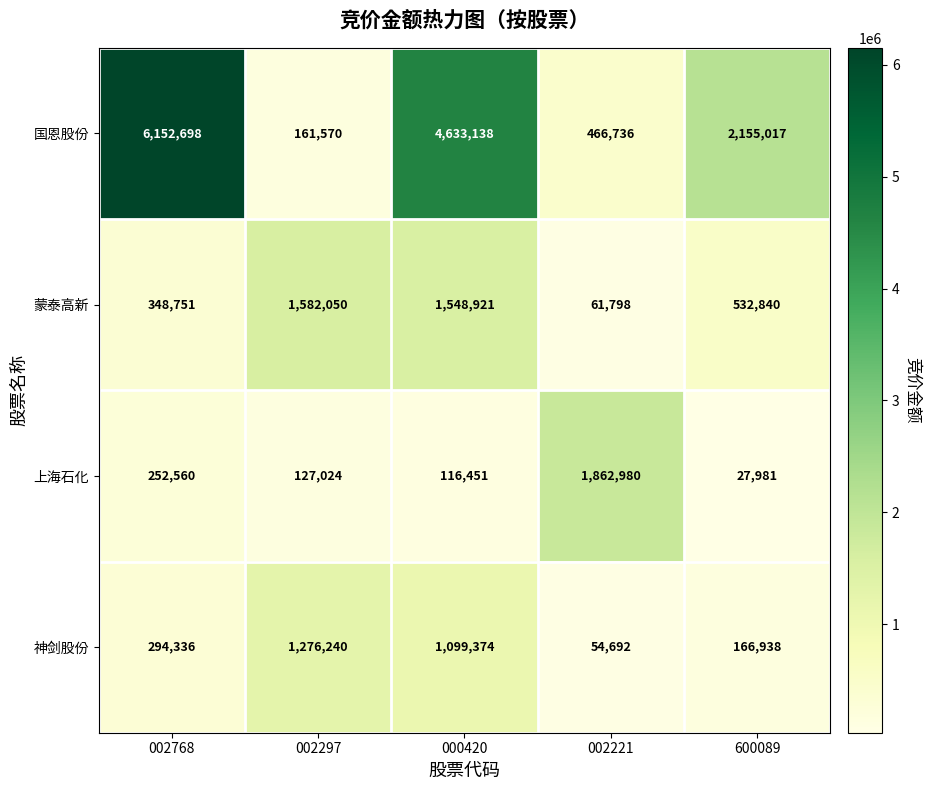

Where does the 国恩股份 series first go above 2155017?

002768